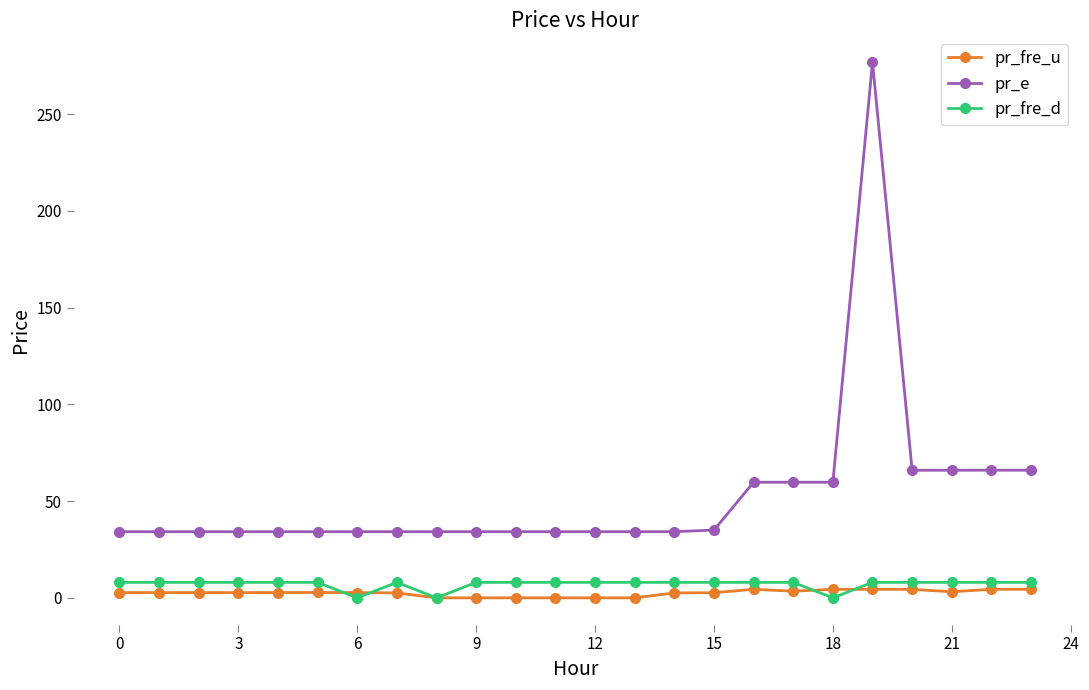

Count the number of categories in the chart.

24